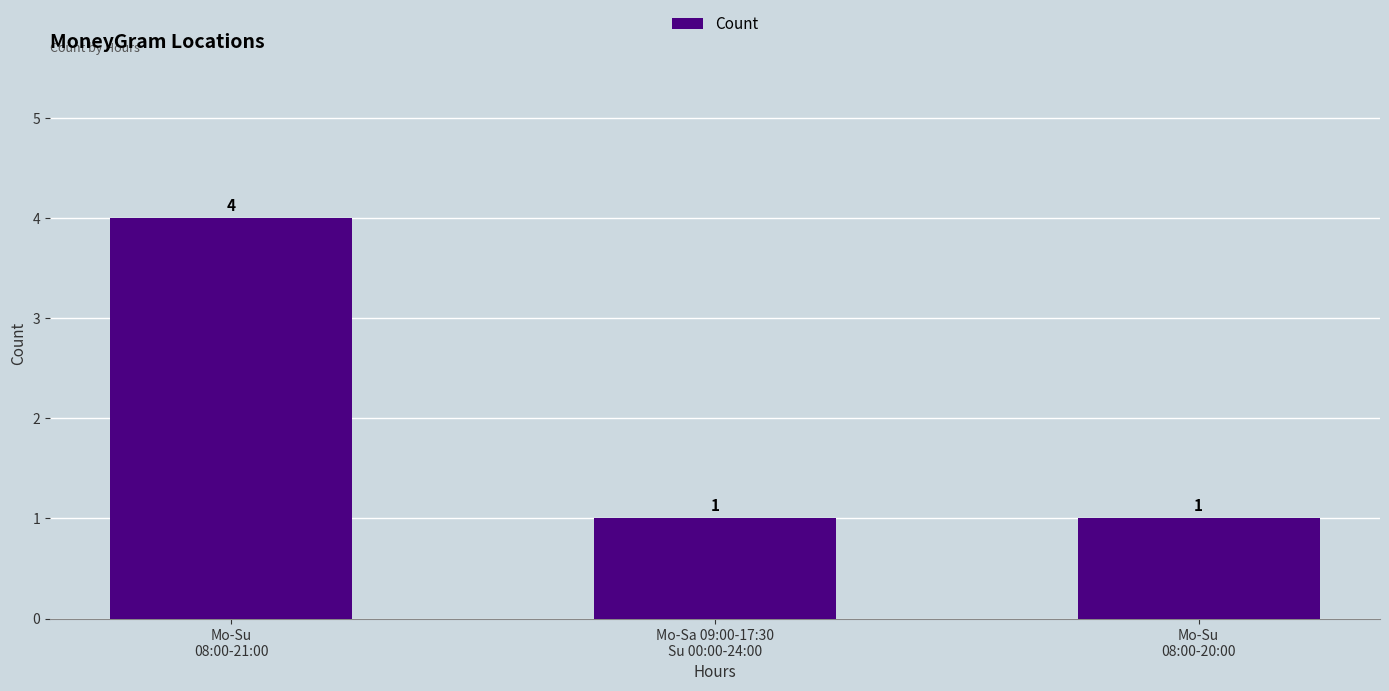

What is the maximum value shown in the chart?

4